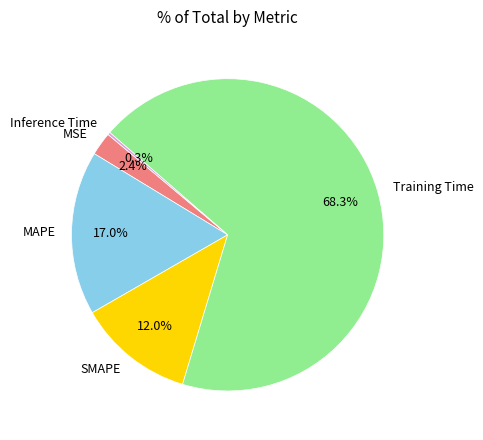

Between Training Time and MSE, which is larger?

Training Time